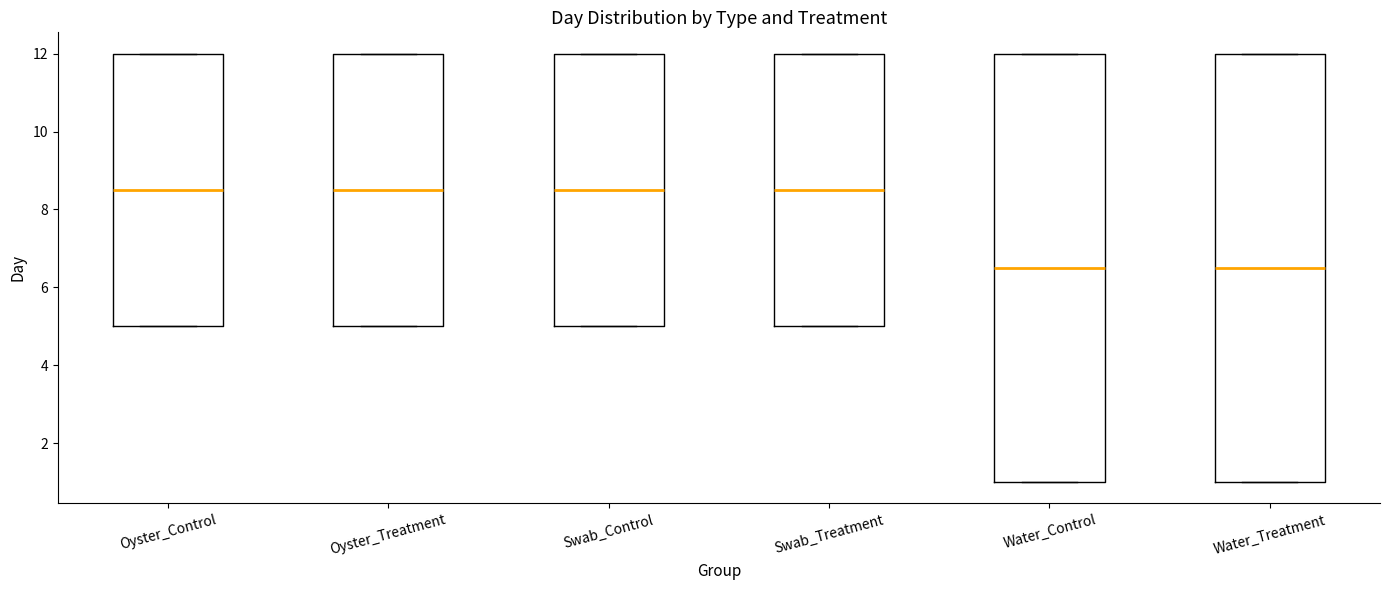

Reading left to right, transcribe this box plot: for each box, give where its median line is, the range the box spans, and where its two whiskers end, as read against the y-axis. The values are not printed on the chart, so give them approximately, as read against the axis.

Oyster_Control: median 8.6, box 5.0 to 12.0, whiskers 5.0 to 12.0
Oyster_Treatment: median 8.6, box 5.0 to 12.0, whiskers 5.0 to 12.0
Swab_Control: median 8.6, box 5.0 to 12.0, whiskers 5.0 to 12.0
Swab_Treatment: median 8.6, box 5.0 to 12.0, whiskers 5.0 to 12.0
Water_Control: median 6.6, box 1.0 to 12.0, whiskers 1.0 to 12.0
Water_Treatment: median 6.6, box 1.0 to 12.0, whiskers 1.0 to 12.0